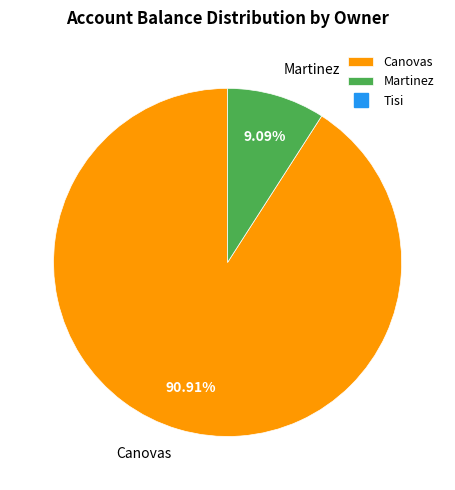

Rank the categories by value from lowest to highest.

Martinez, Canovas